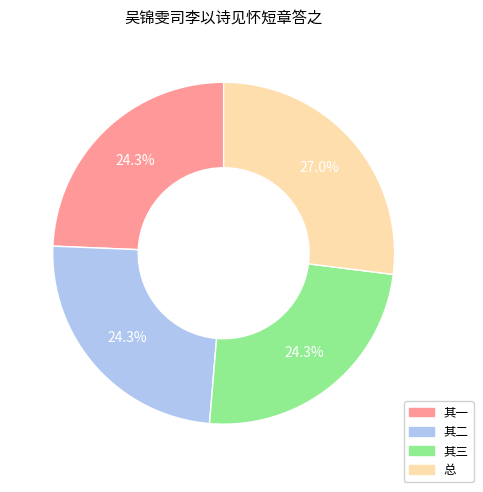

Does any single category account for the majority?

No